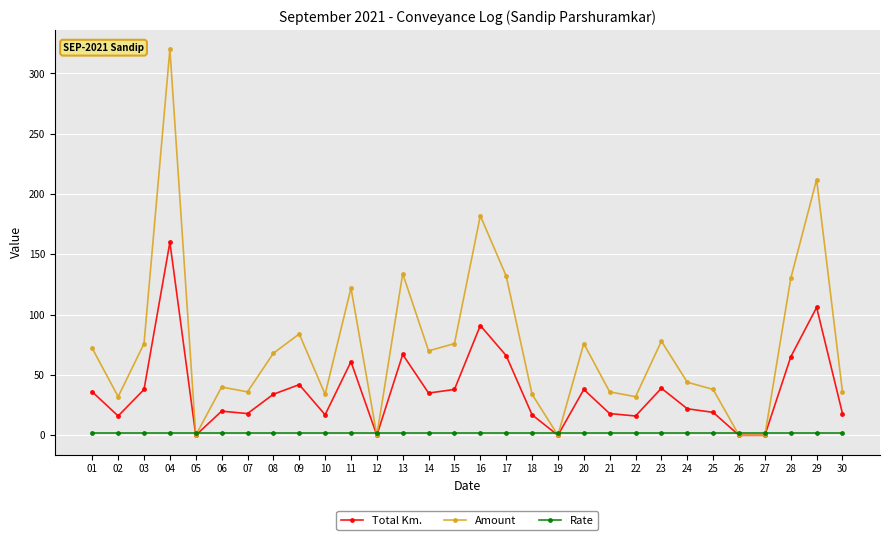

Which series has the widest spread of values?

Amount